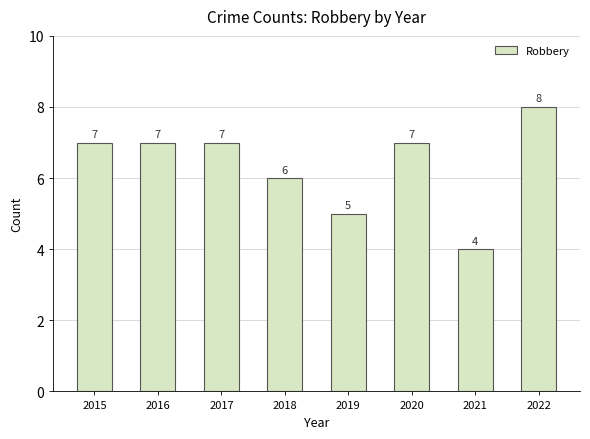

What is the value of the 8th bar from the left?

8